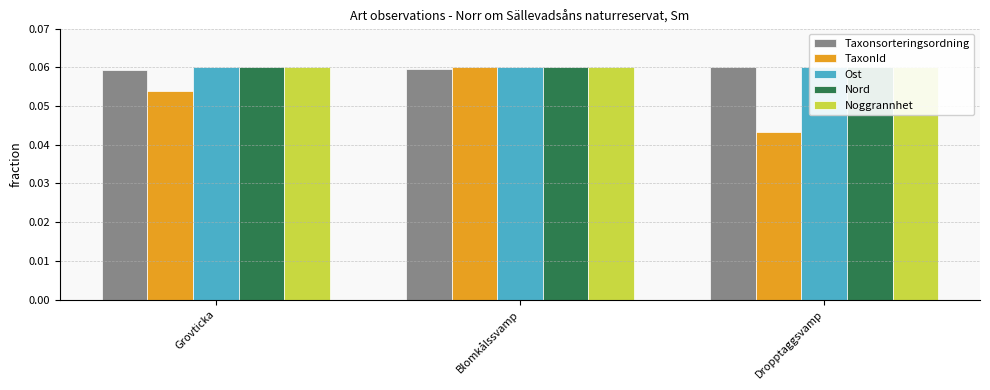

At how many categories does at least one series exceed 0?

3